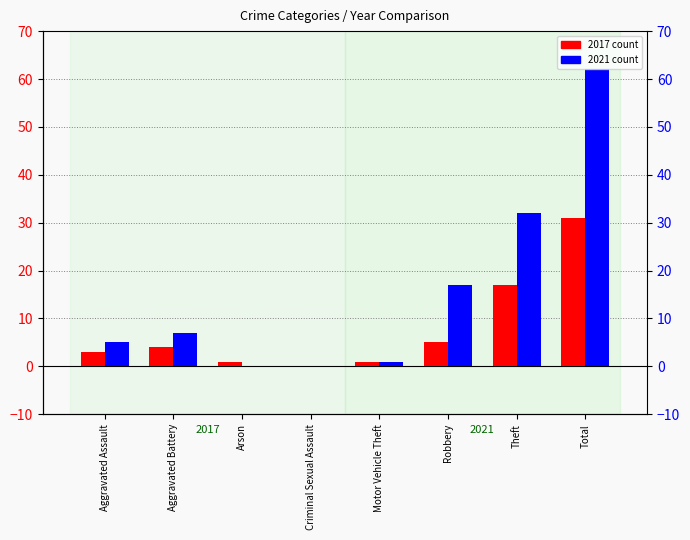

How many series are shown in this chart?

2